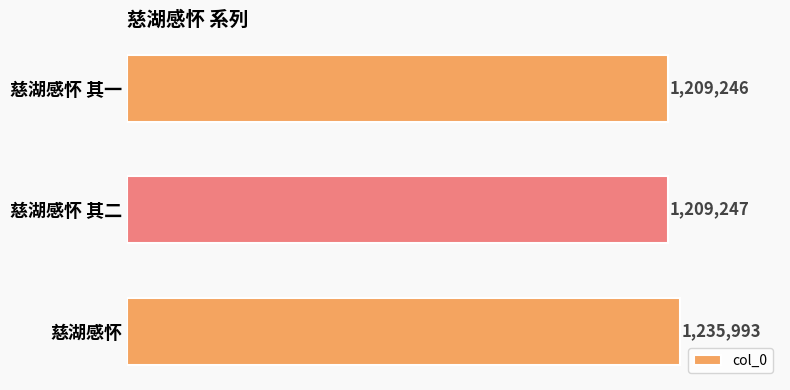

Are the bars horizontal?

Yes